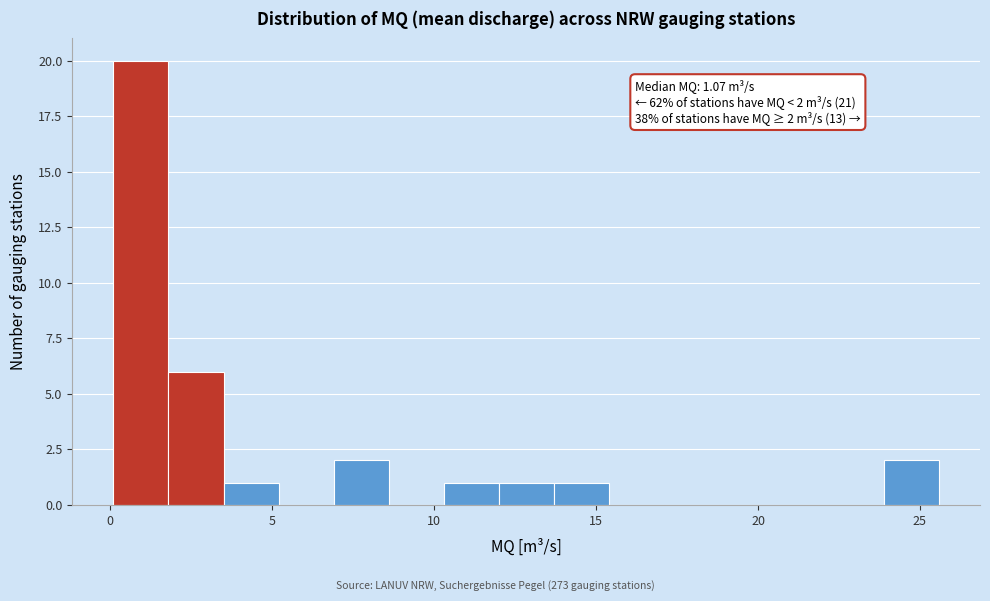

Around what value on the x-axis is the tallest bar? Give the approximate position of its centre, as read against the axis.

1.0